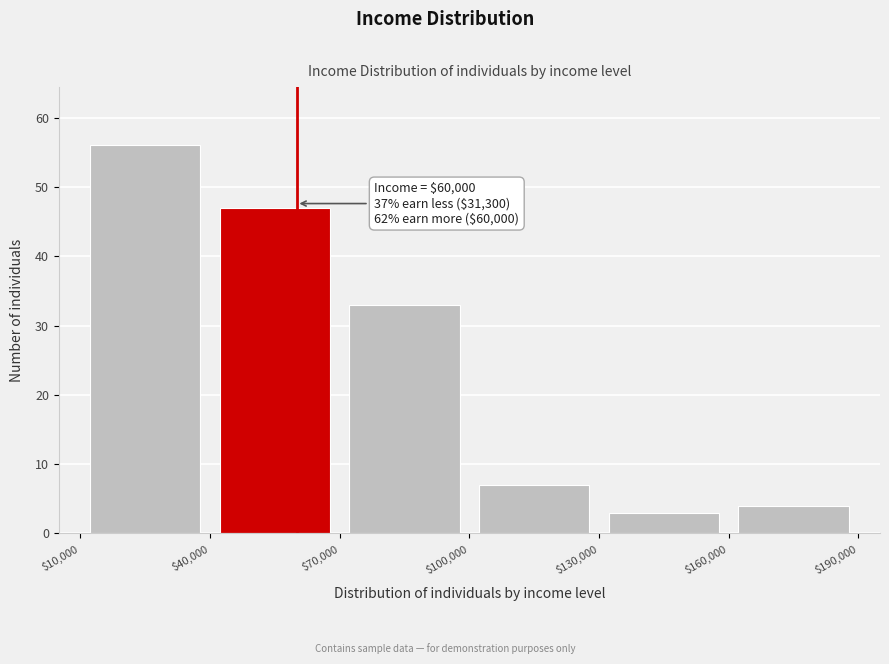

Over which range of the x-axis is the bar tallest?

$10,000 to $40,000